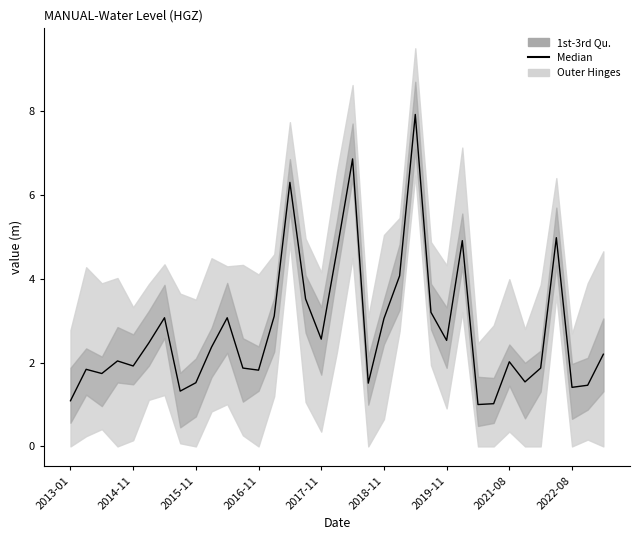

True or false: the data shows 4.0 at 2018-11.

False